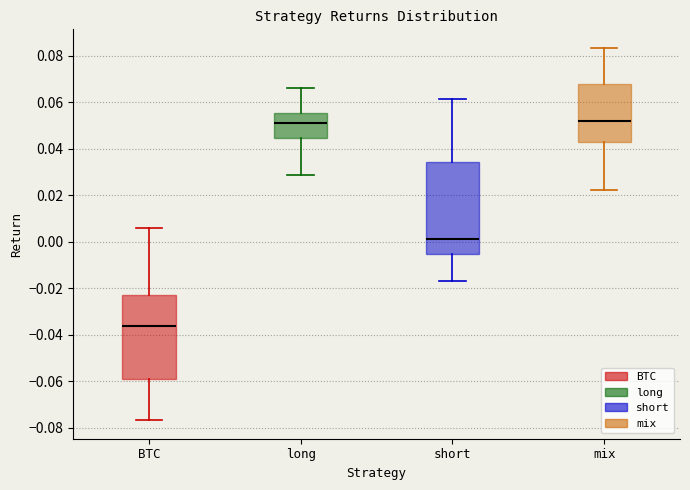

Where does the median line of the box for short sit on the y-axis? The values are not printed on the chart, so give them approximately, as read against the axis.

0.002